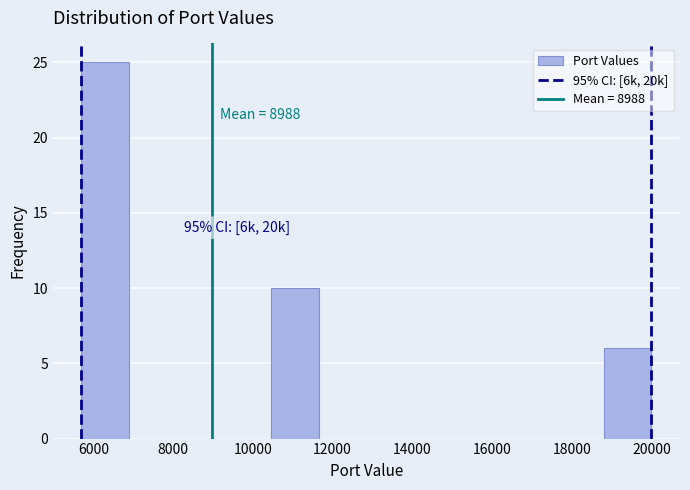

Which range on the x-axis has the tallest bar?

5800 to 6800